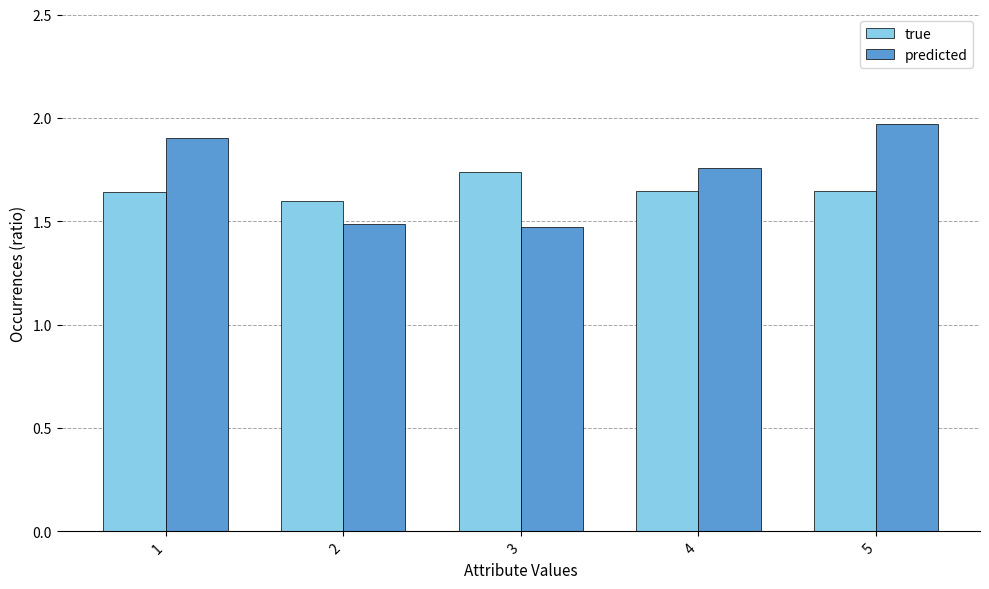

What is the spread (max minus min) of values at 3?

0.3